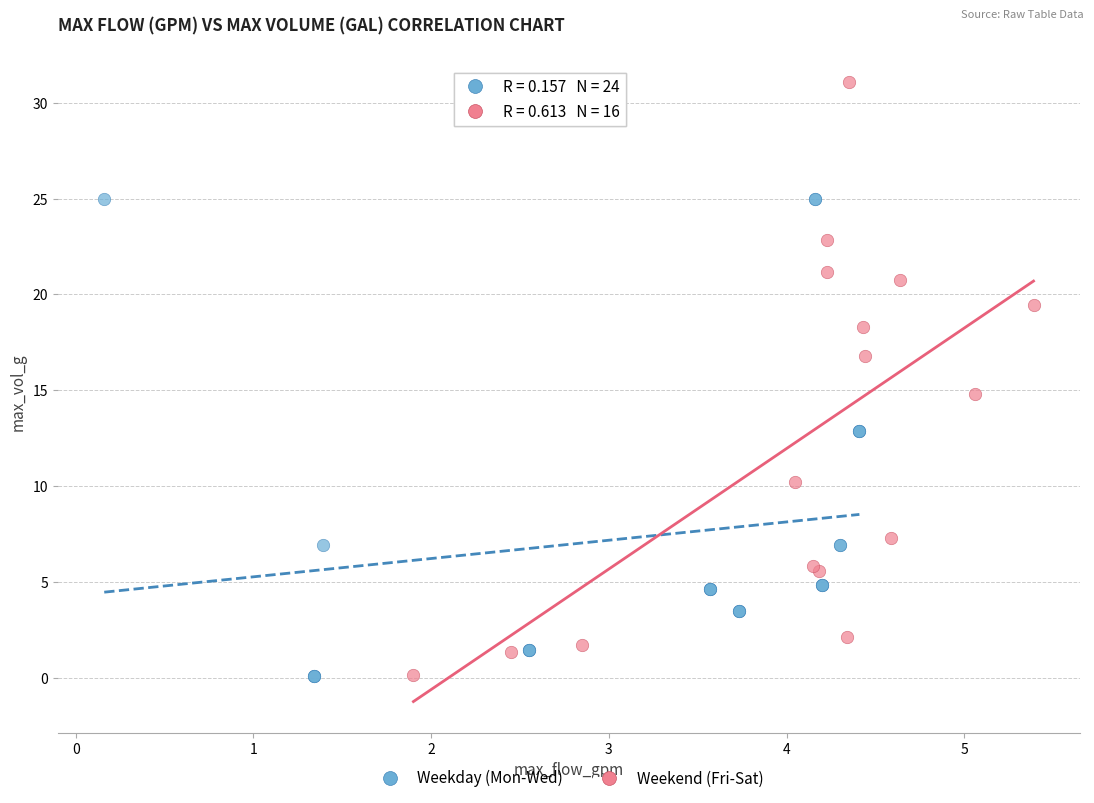

Which series has the widest spread of Y values?

Weekend (Fri-Sat)